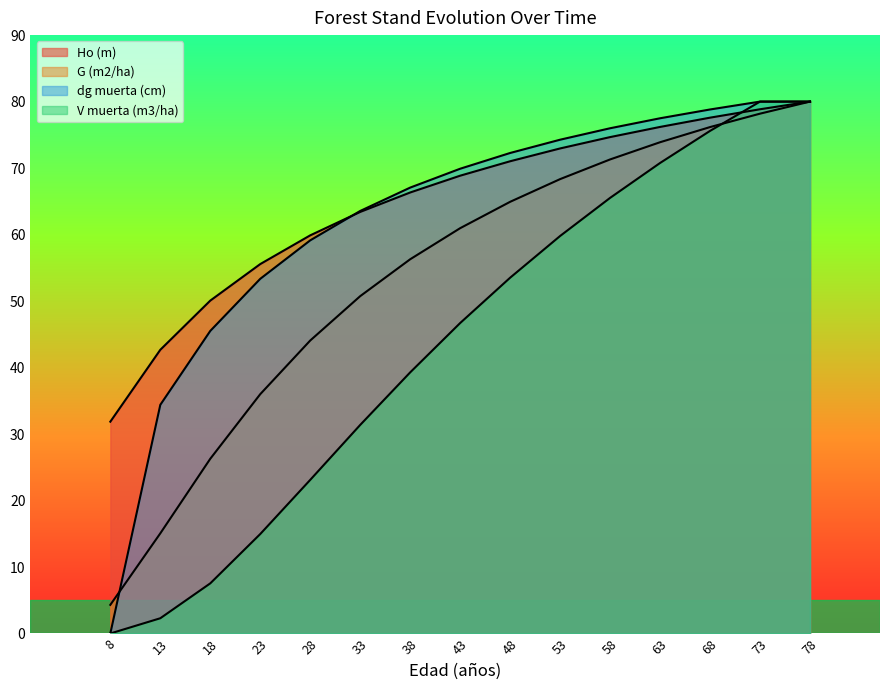

What is the average value of the dg muerta (cm) series?

62.1